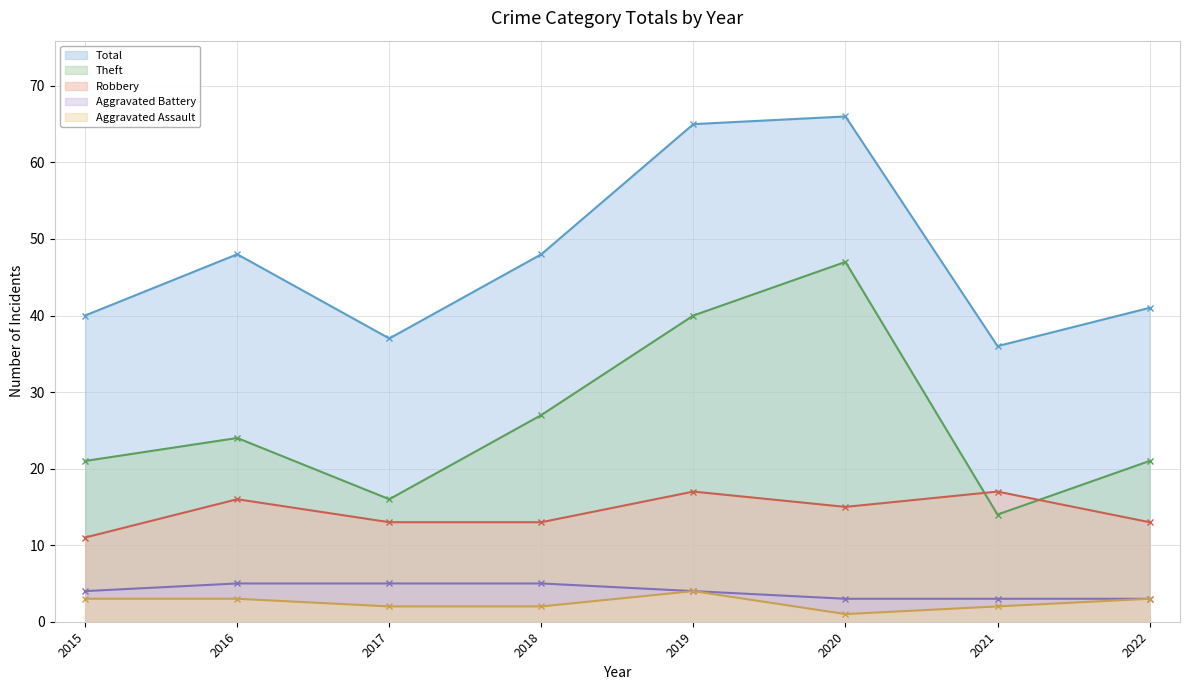

How many Aggravated Battery - line values are between 3 and 5?

8